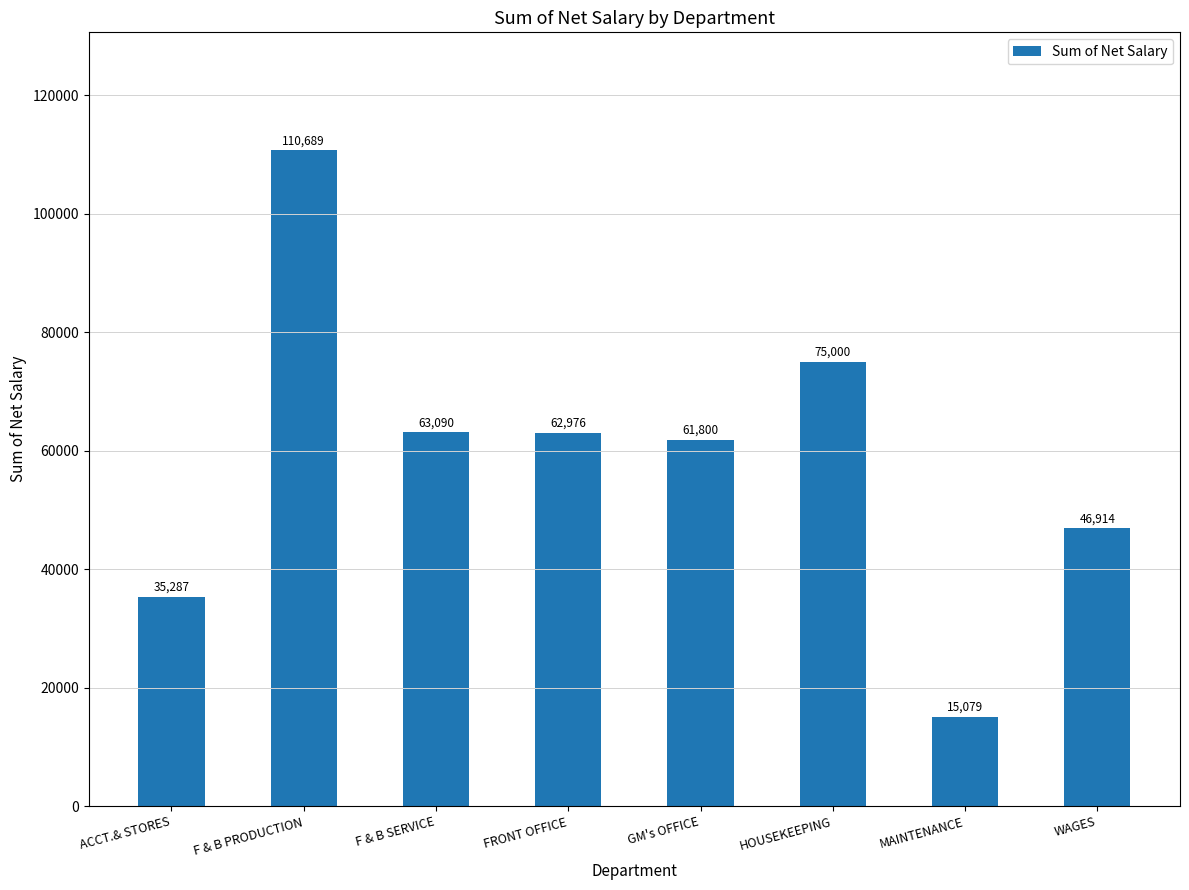

True or false: the data shows 61800 at GM's OFFICE.

True